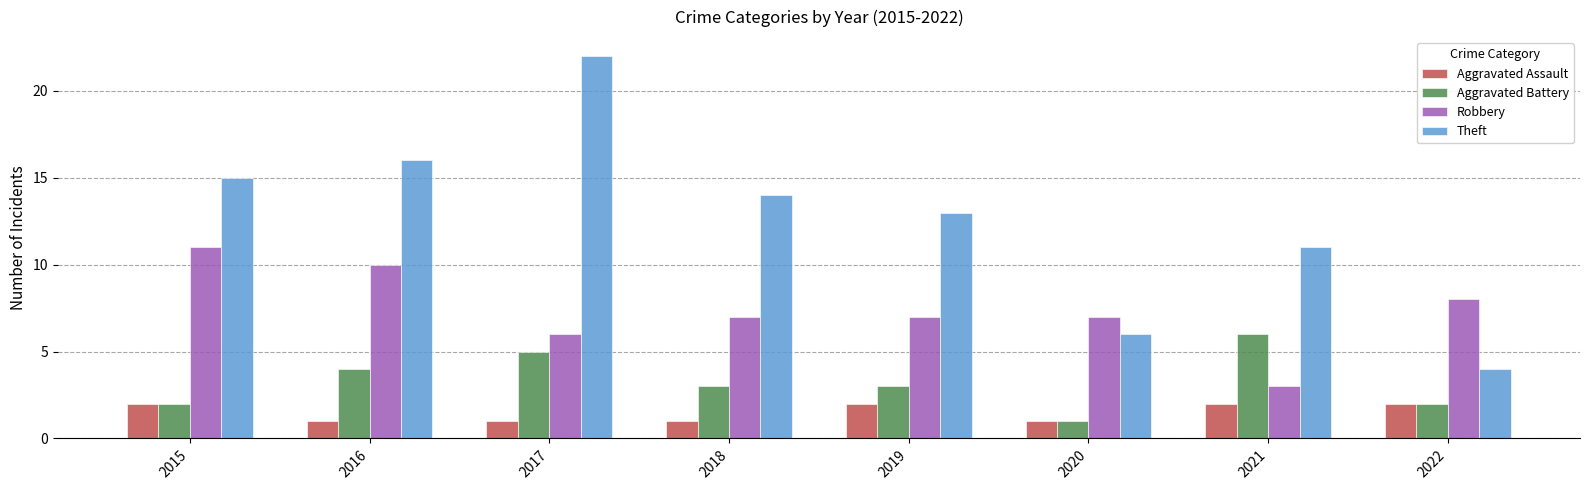

True or false: Aggravated Battery has a value of 2 at 2020.

False